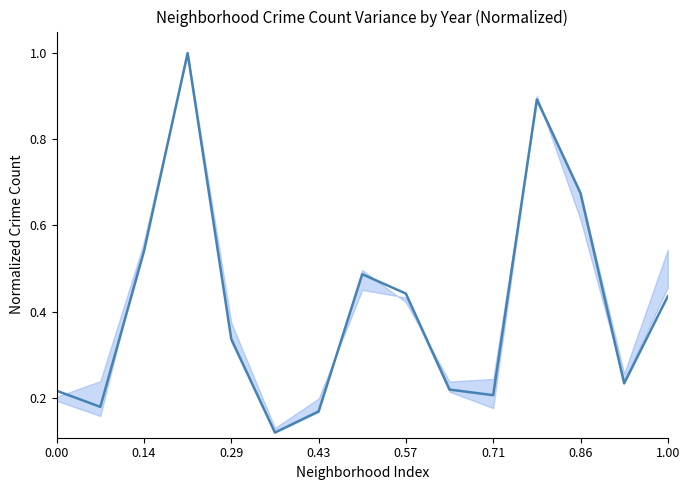

What is the greatest value displayed?

1.0